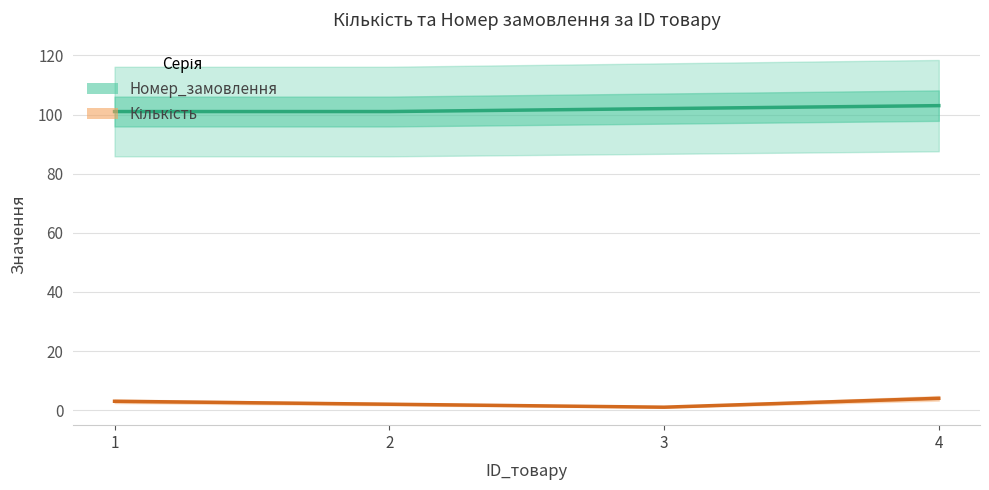

Which series has the largest range (max minus min)?

Кількість